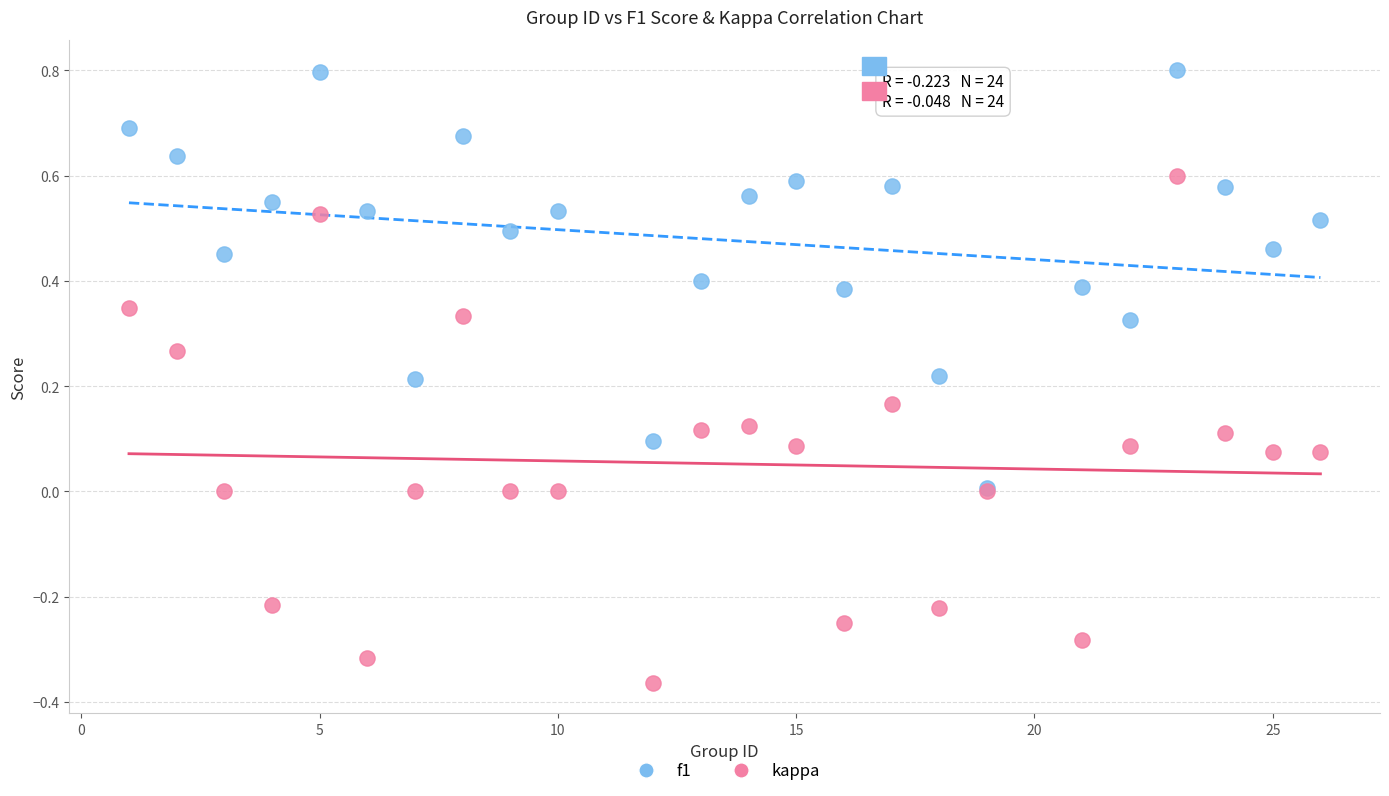

Which series contains the highest Y value?

f1